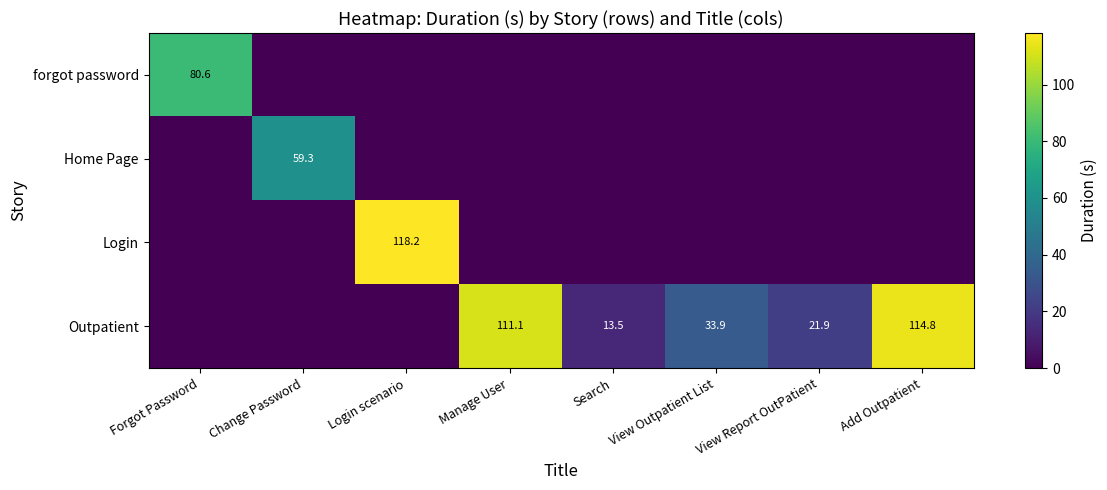

True or false: Outpatient has a value of 21.9 at View Report OutPatient.

True